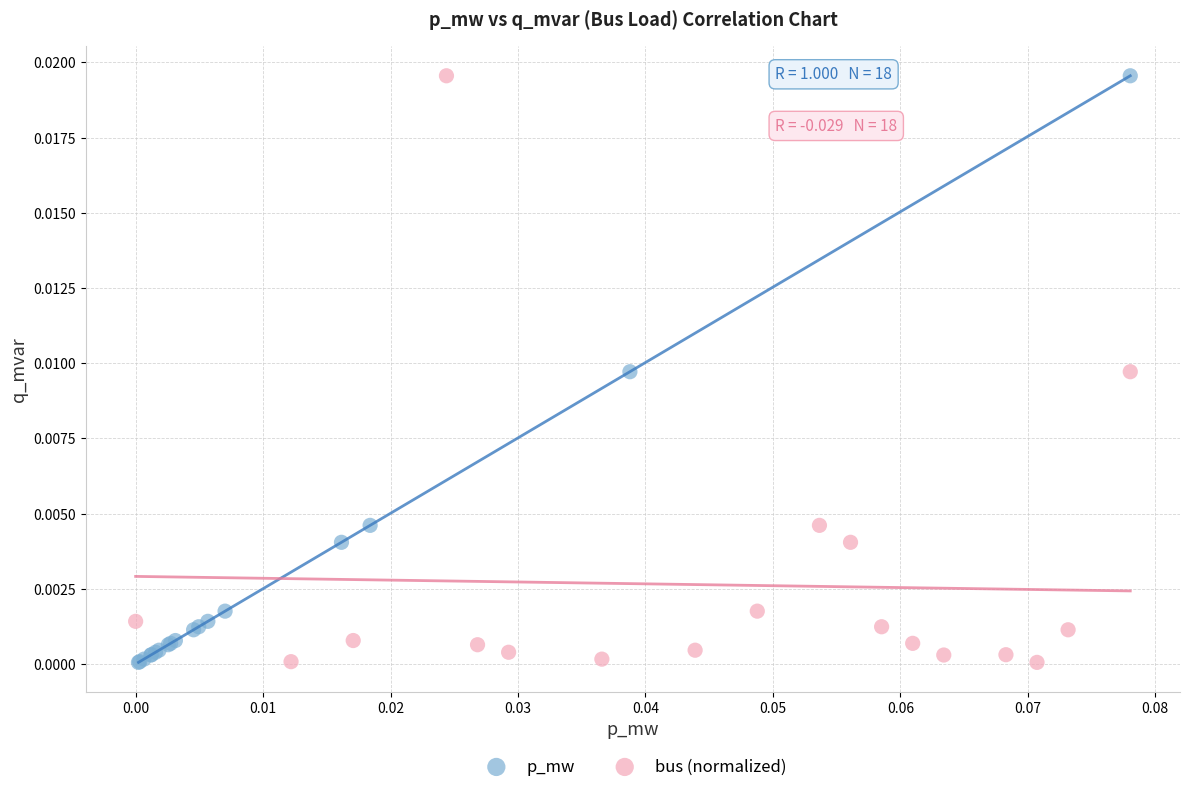

What are all the series names shown in the legend?

p_mw, bus (normalized)